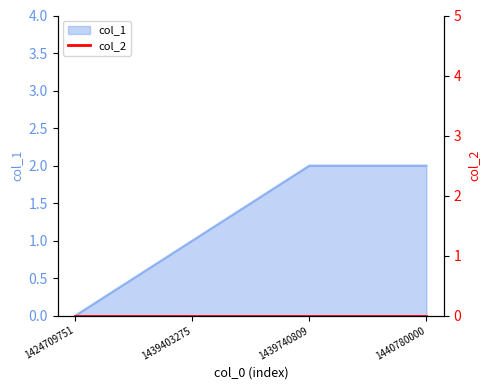

True or false: the data shows 2 at 1440780000.

True